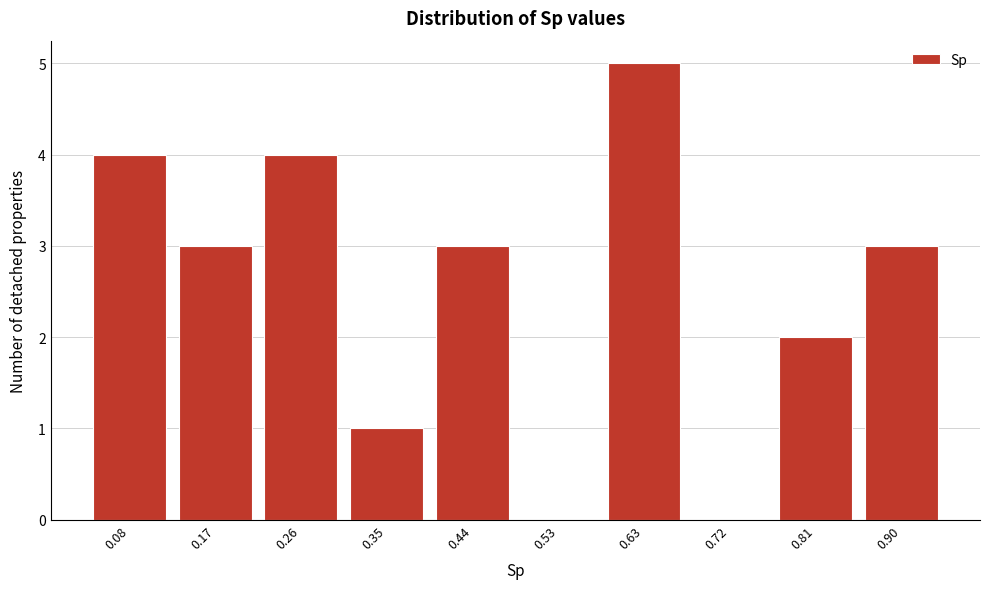

Reading left to right, list all the values displayed in this chart.

0.08=4	0.17=3	0.26=4	0.35=1	0.44=3	0.53=0	0.63=5	0.72=0	0.81=2	0.90=3